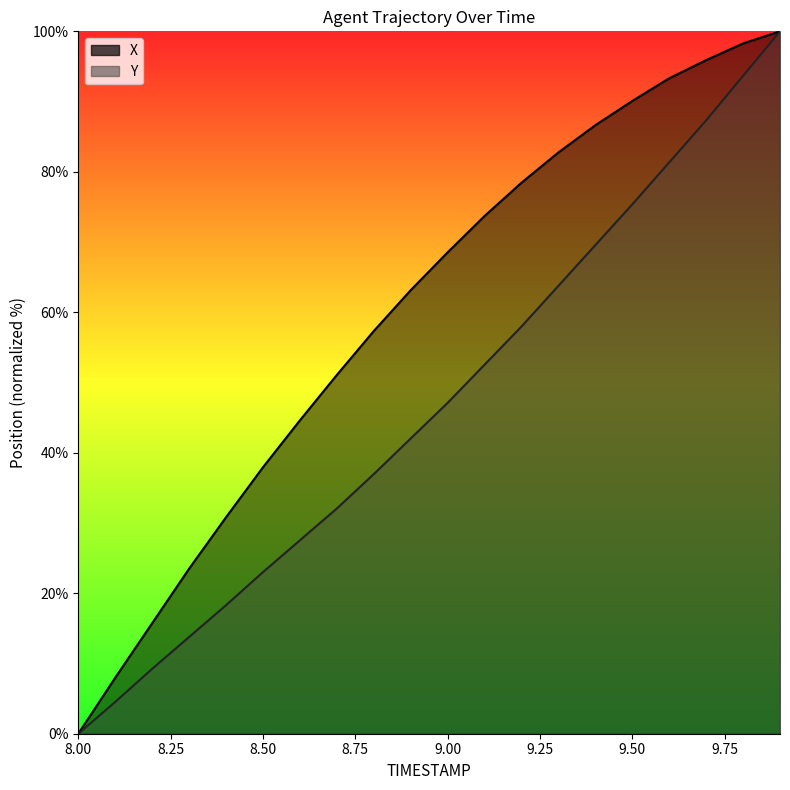

Rank the categories by X value from lowest to highest.

8.0, 8.1, 8.2, 8.3, 8.4, 8.5, 8.6, 8.7, 8.8, 8.9, 9.0, 9.1, 9.2, 9.3, 9.4, 9.5, 9.6, 9.7, 9.8, 9.9